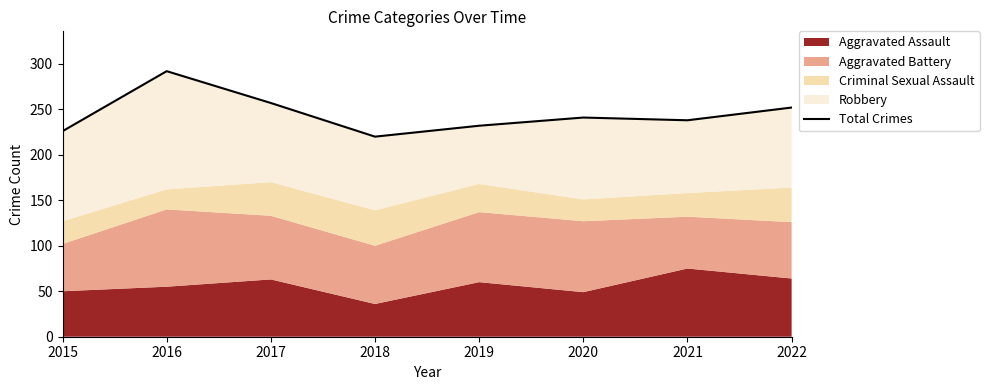

How many interior local valleys (lower than both neighbors) does the data have?

2